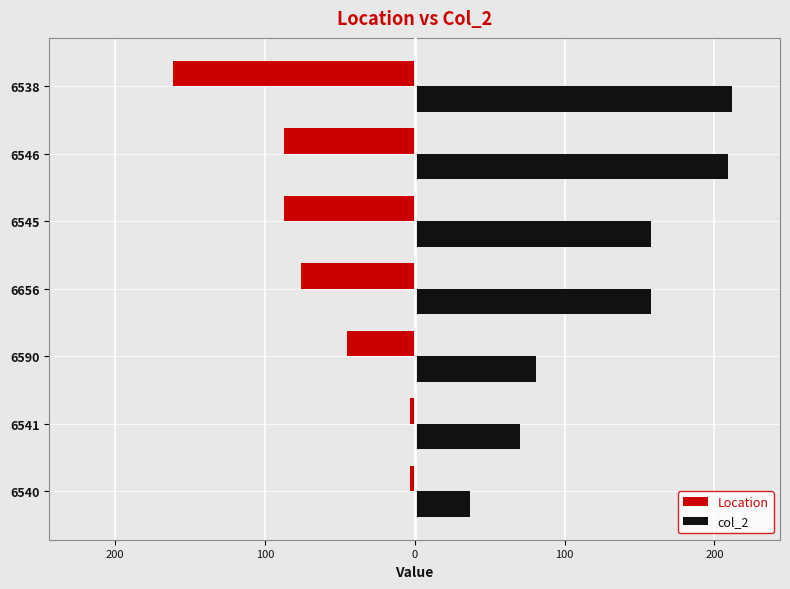

Reading right to left, extract all data points from this chart.

Location: 300=-161	200=-87	100=-87	0=-76	100=-45	200=-3	300=-3
col_2: 300=212	200=209	100=158	0=158	100=81	200=70	300=37